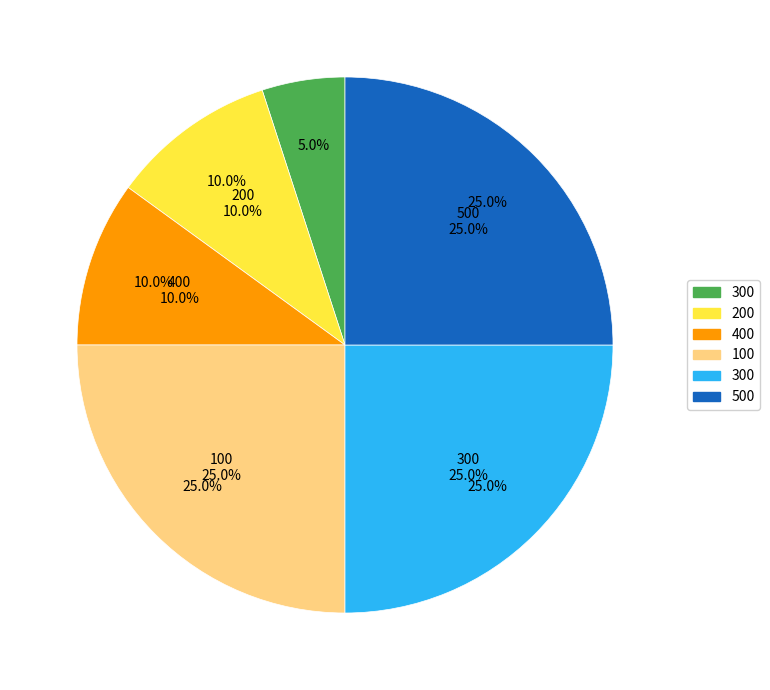

Is it true that 300 is 5% of the pie?

True